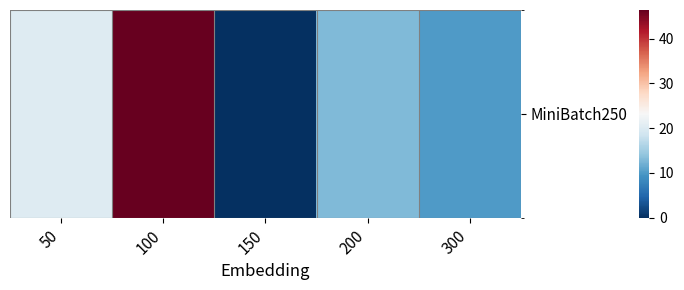

Which label corresponds to the largest value in the chart?

100